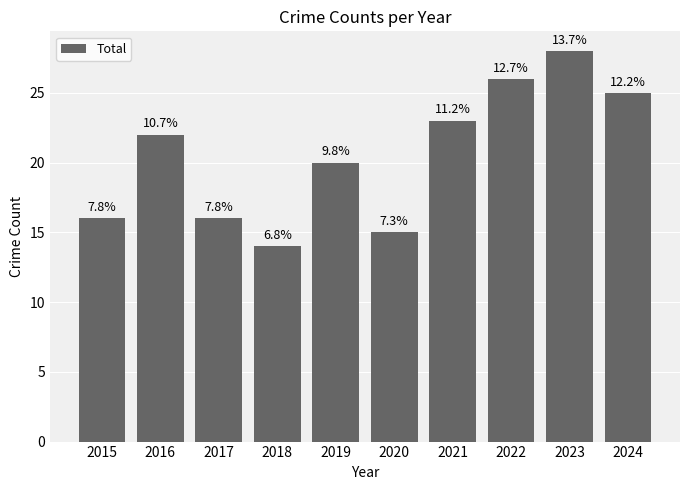

The chart shows a value of 23 at 2021. True or false?

True